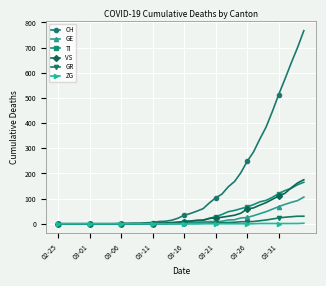

Which series has the widest spread of values?

CH